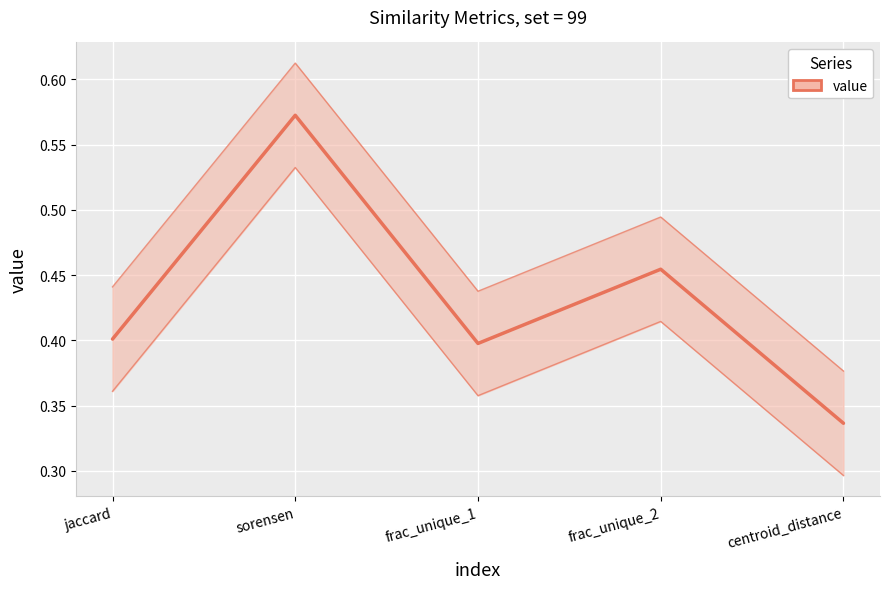

List the labels in order of value, largest first.

sorensen, frac_unique_2, jaccard, frac_unique_1, centroid_distance